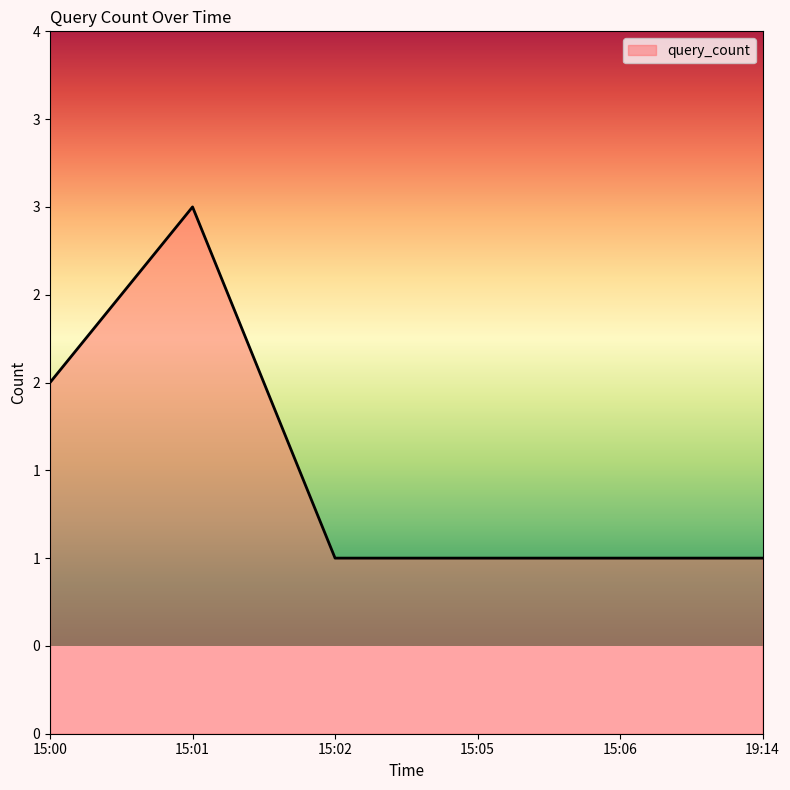

Does the chart have visible grid lines?

No